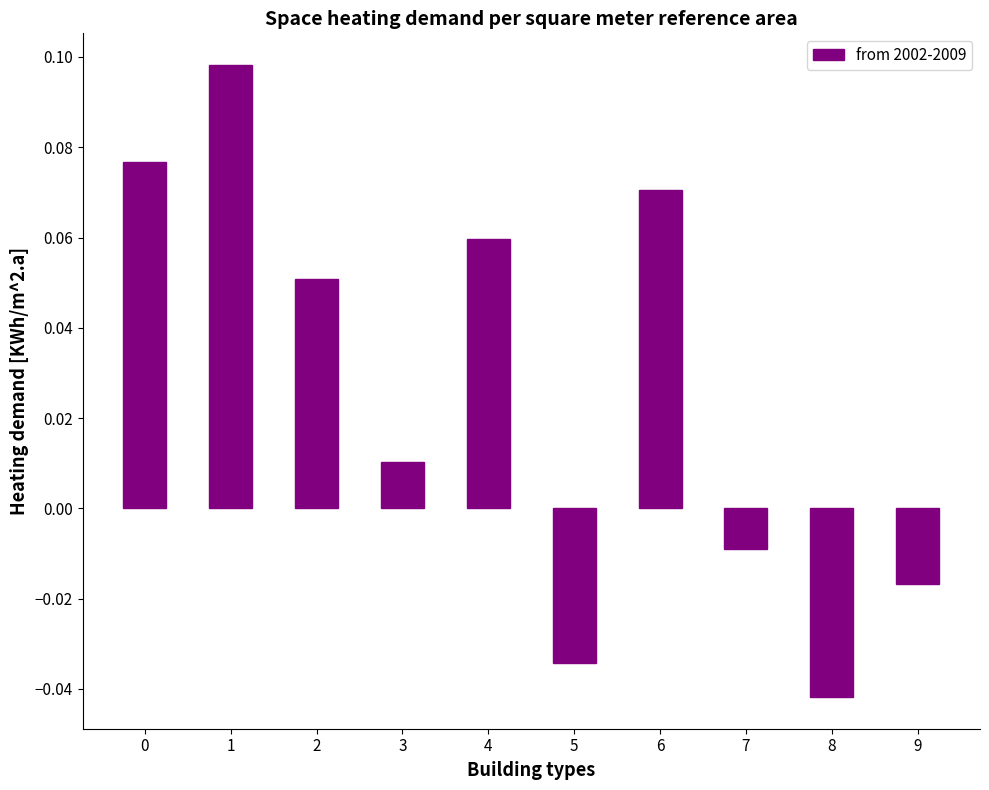

What is the sum of all values?

0.3